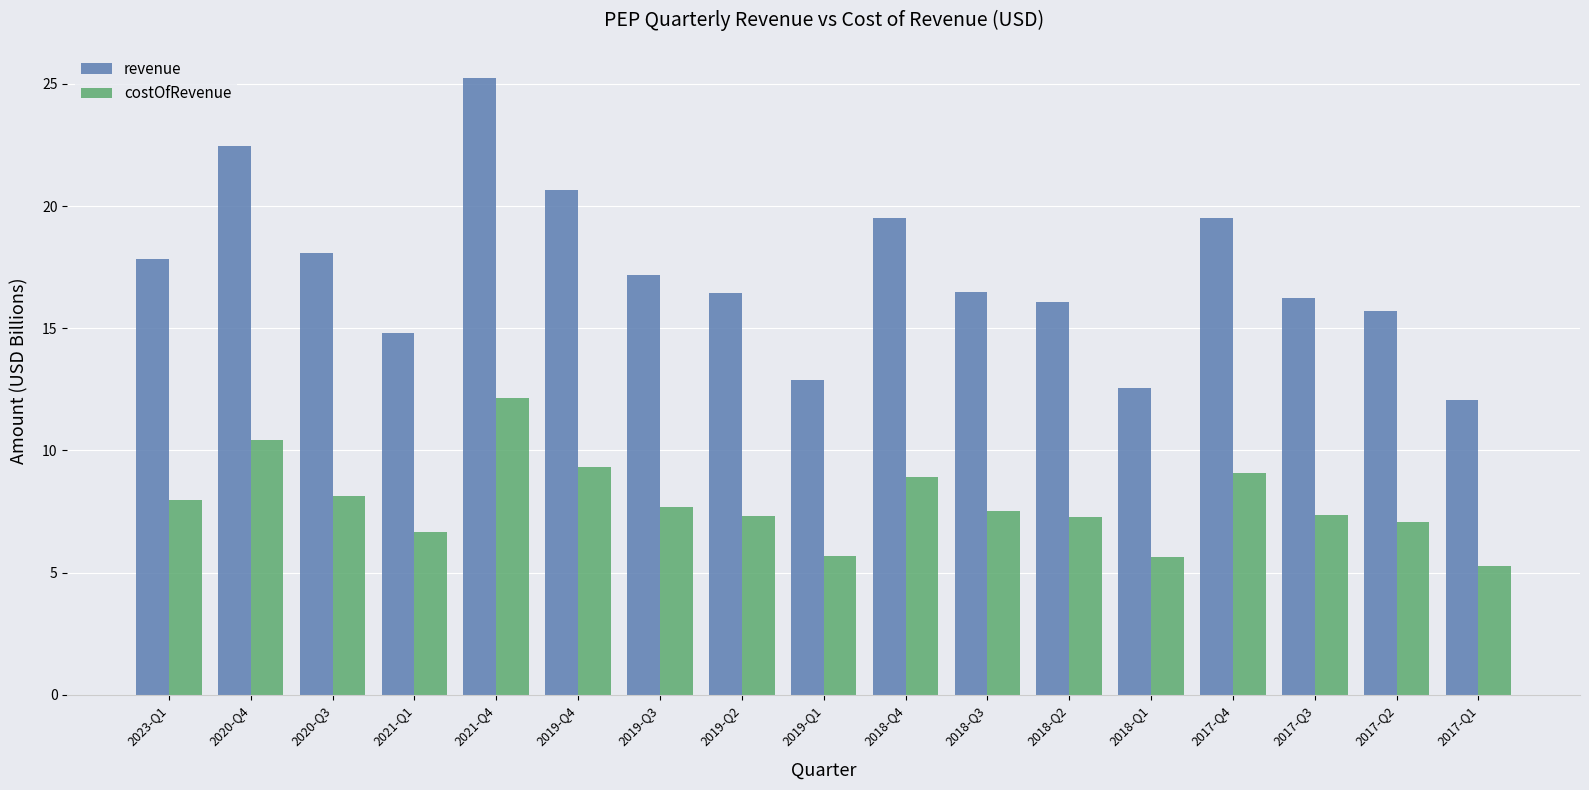

How many data points does each series have?

17